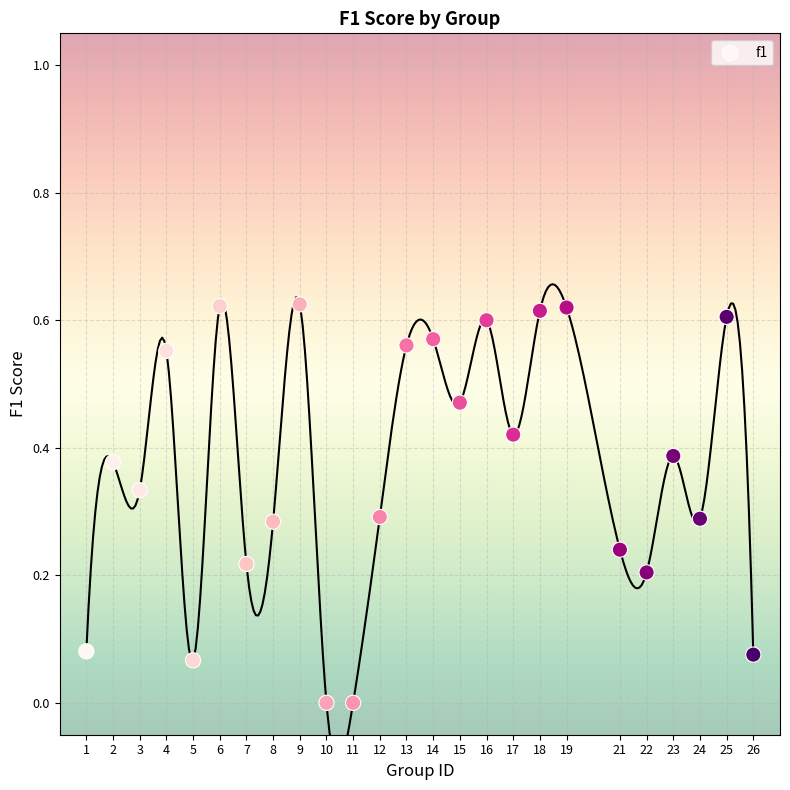

What is the range of X values (max minus min)?

25.0